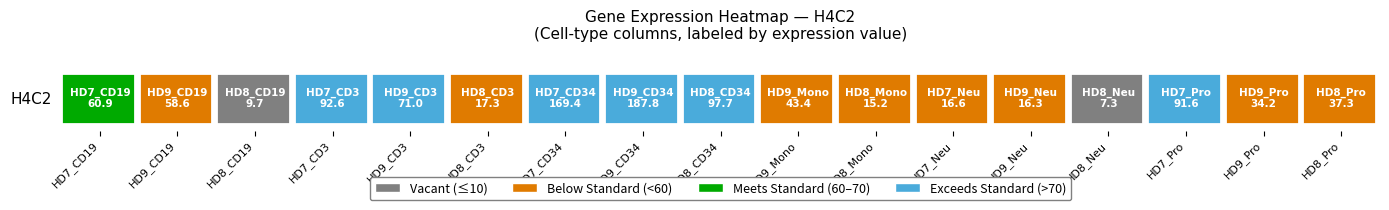

Reading right to left, extract all data points from this chart.

16=37.3	15=34.2	14=91.6	13=7.3	12=16.3	11=16.6	10=15.2	9=43.4	8=97.7	7=187.8	6=169.4	5=17.3	4=71.0	3=92.6	2=9.7	1=58.6	0=60.9